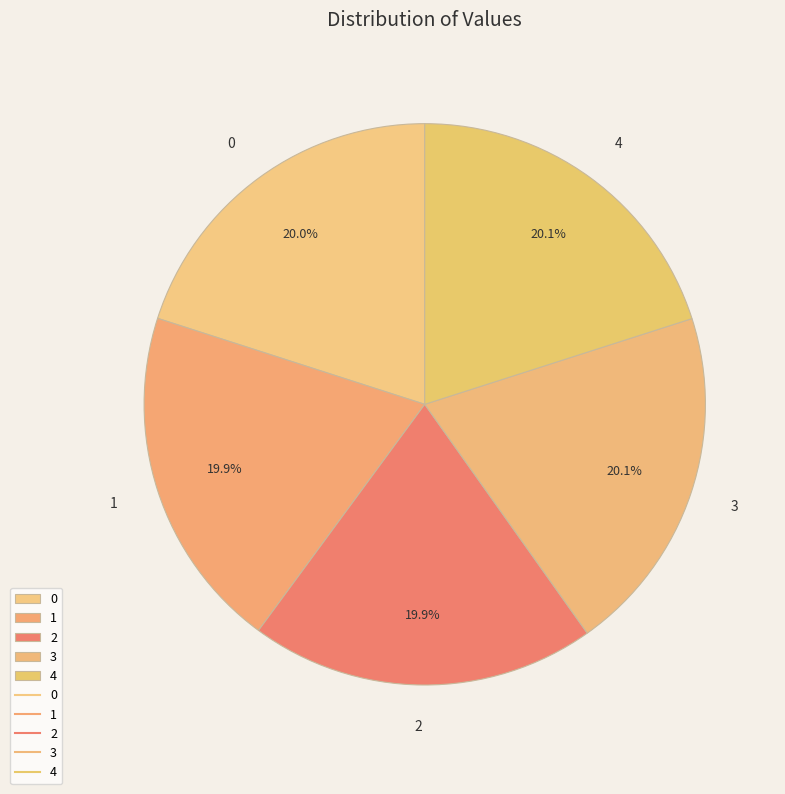

To the nearest percent, what is the combined percentage of 4 and 0?

40%